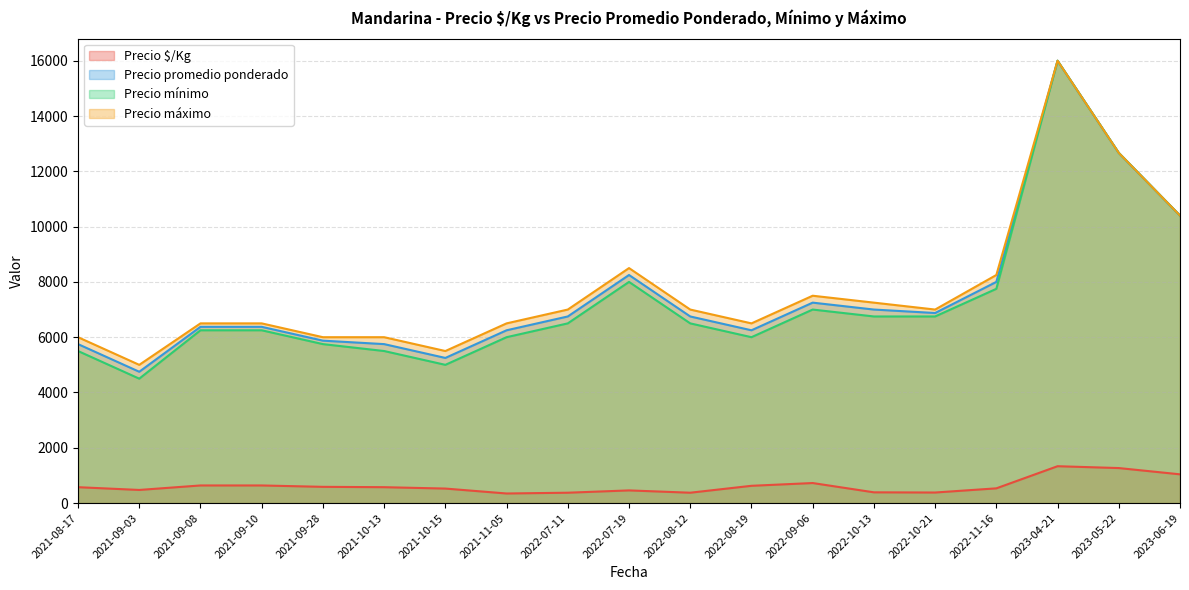

Between 2021-09-08 and 2022-11-16, which series saw the biggest shift?

Precio máximo